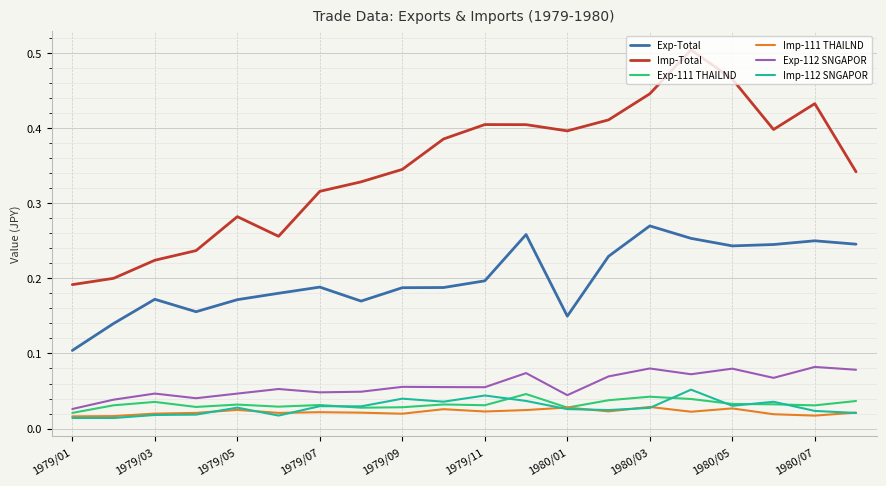

Rank the series by their maximum value, from highest to lowest.

Imp-Total, Exp-Total, Exp-112 SNGAPOR, Imp-112 SNGAPOR, Exp-111 THAILND, Imp-111 THAILND